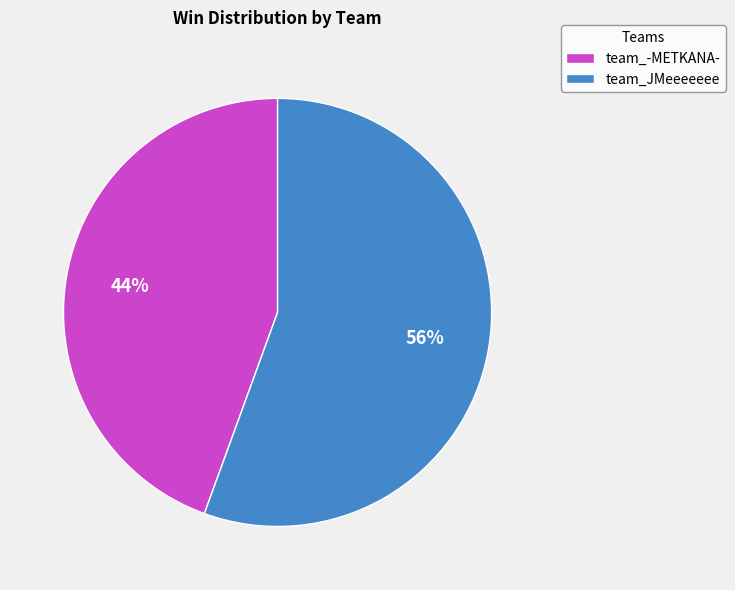

Which slice is the smallest?

team_-METKANA-